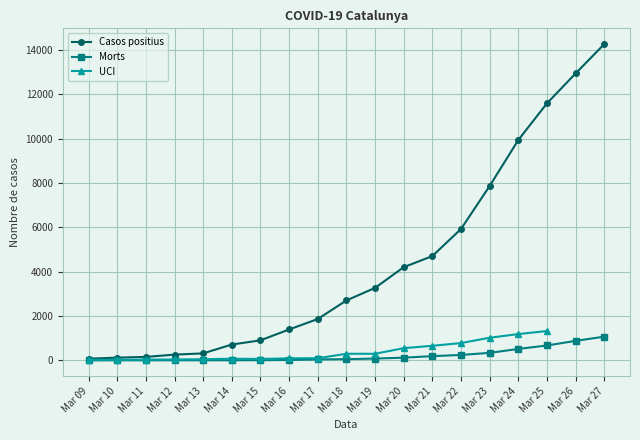

Does the chart display data point markers on the line(s)?

Yes